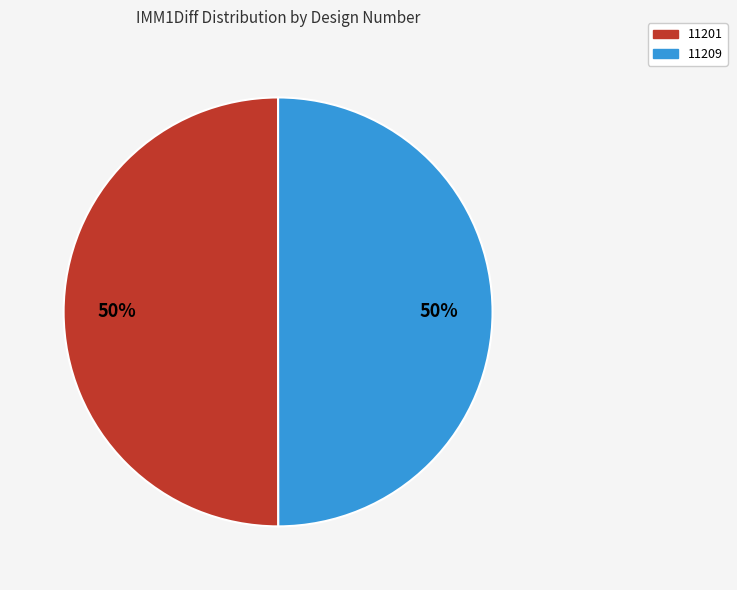

Approximately how many times larger is the value at 11201 compared to 11209?

1.0